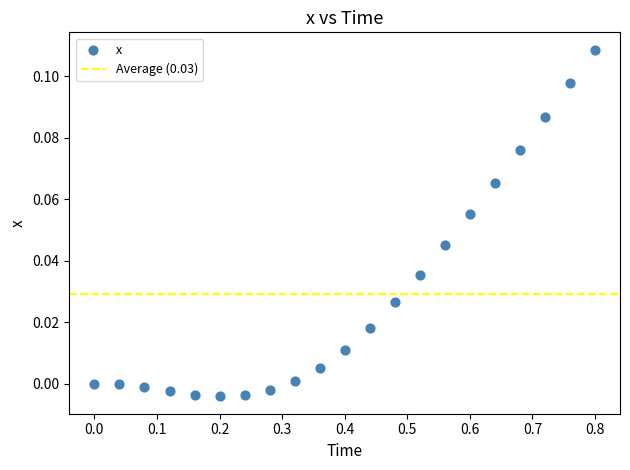

What is the range of X values (max minus min)?

0.8